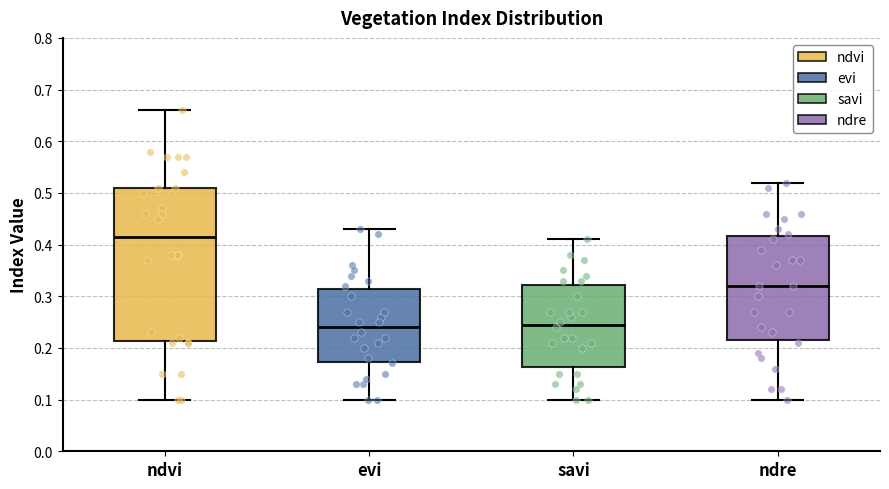

Which box has the highest median line?

ndvi